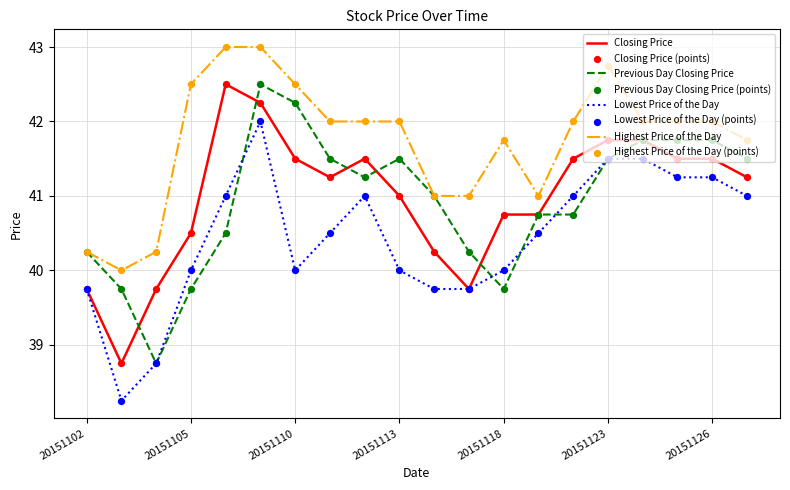

True or false: Closing Price and Highest Price of the Day cross at least once.

False